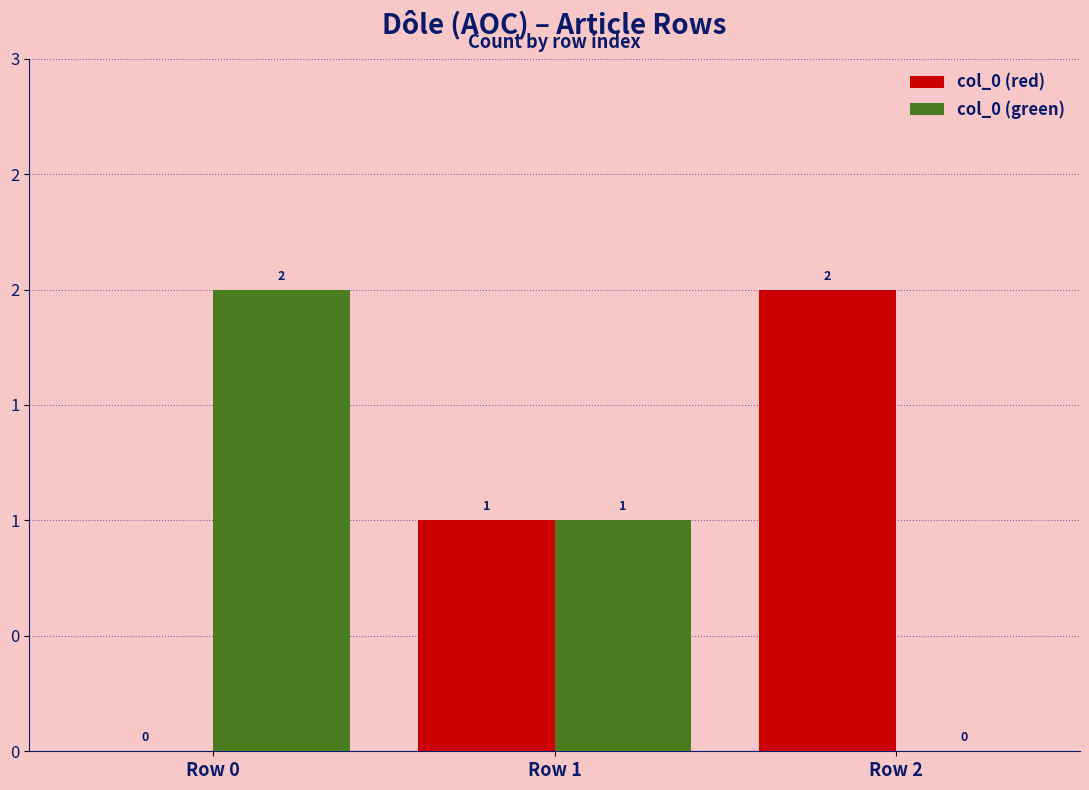

The value of col_0 (green) at Row 2 is 0. True or false?

True